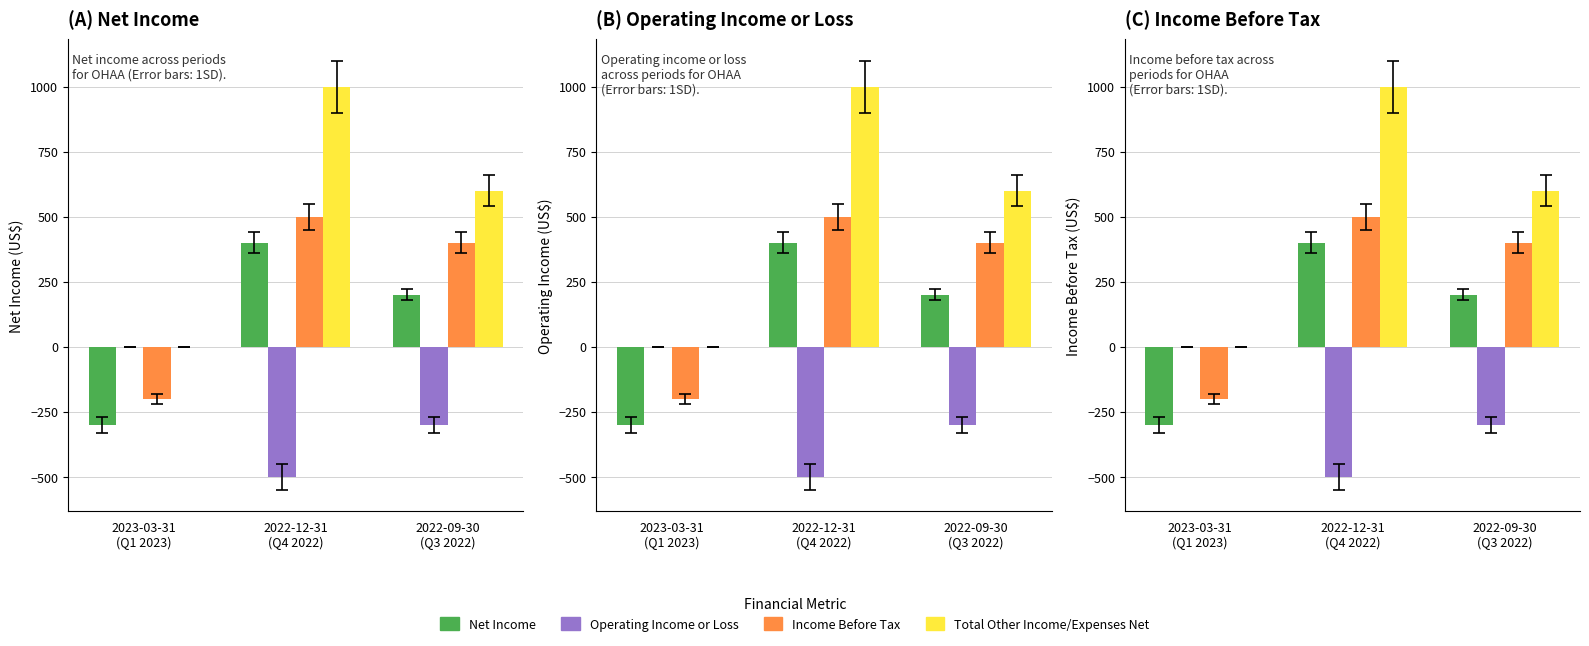

How many values in the Income Before Tax series are below 400?

1